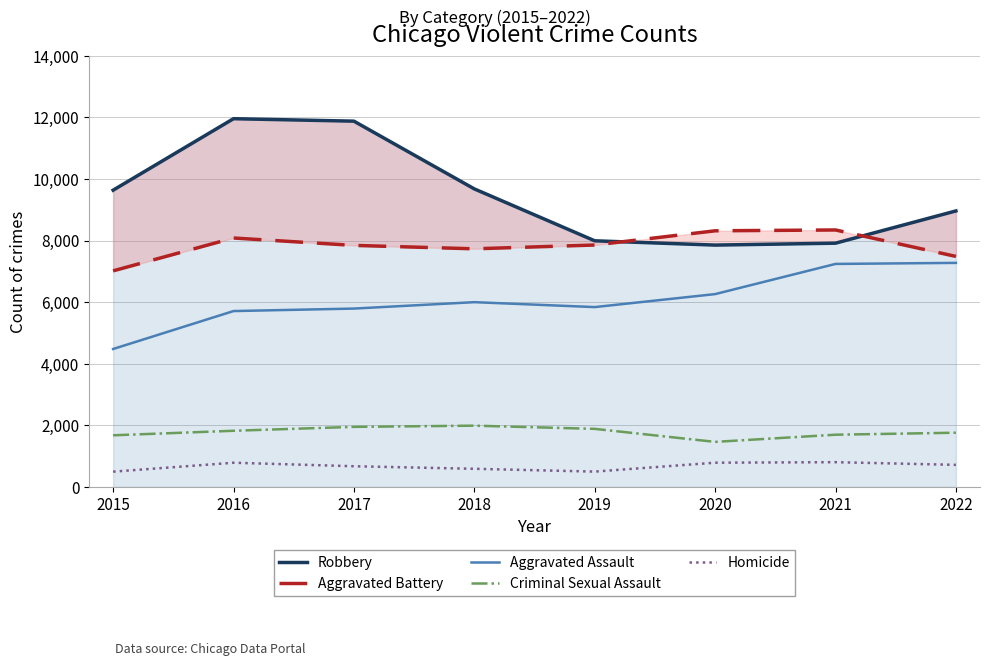

How many data points does each series have?

8